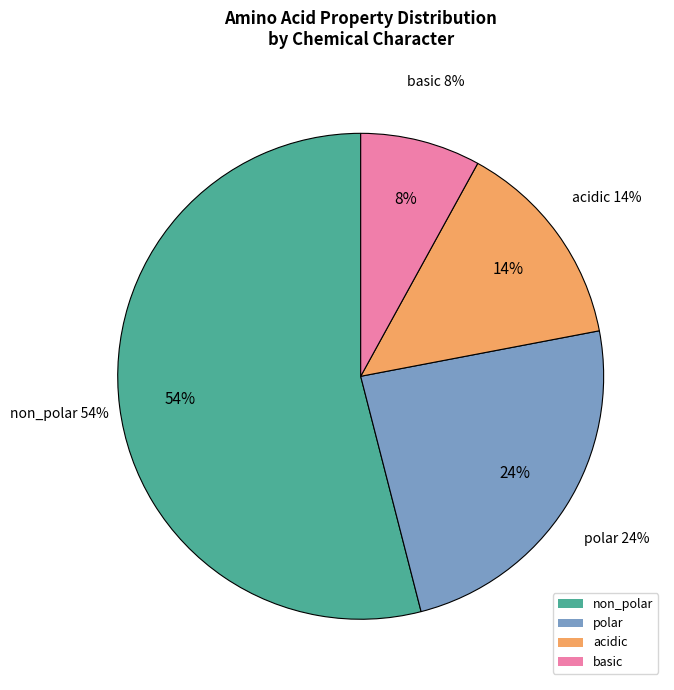

Count the number of slices in the pie.

4